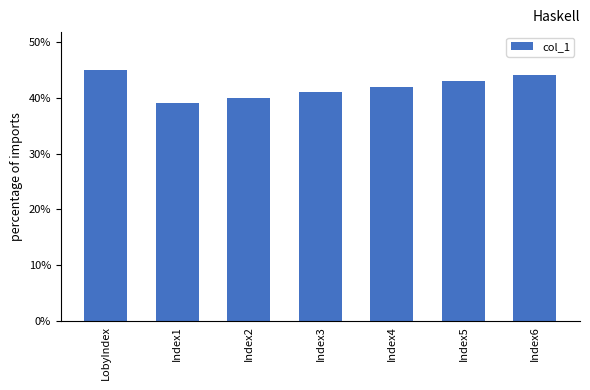

What is the difference between the values at Index4 and Index6?

2